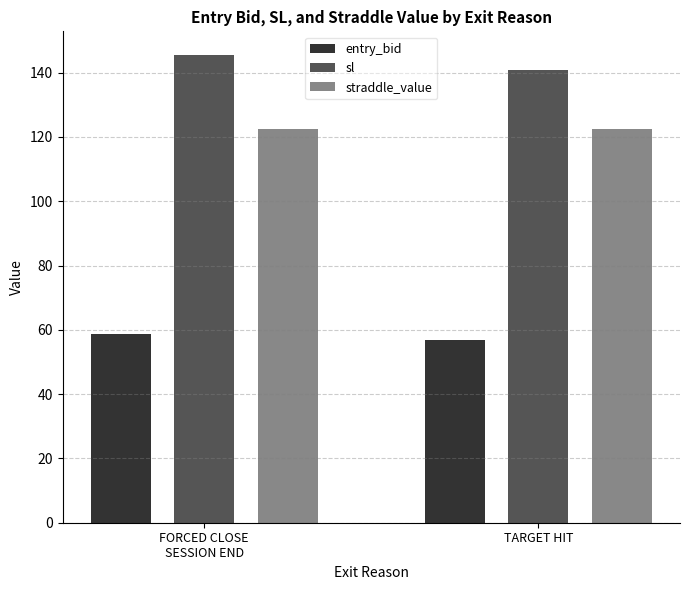

List the series in order of their peak value, lowest first.

entry_bid, straddle_value, sl